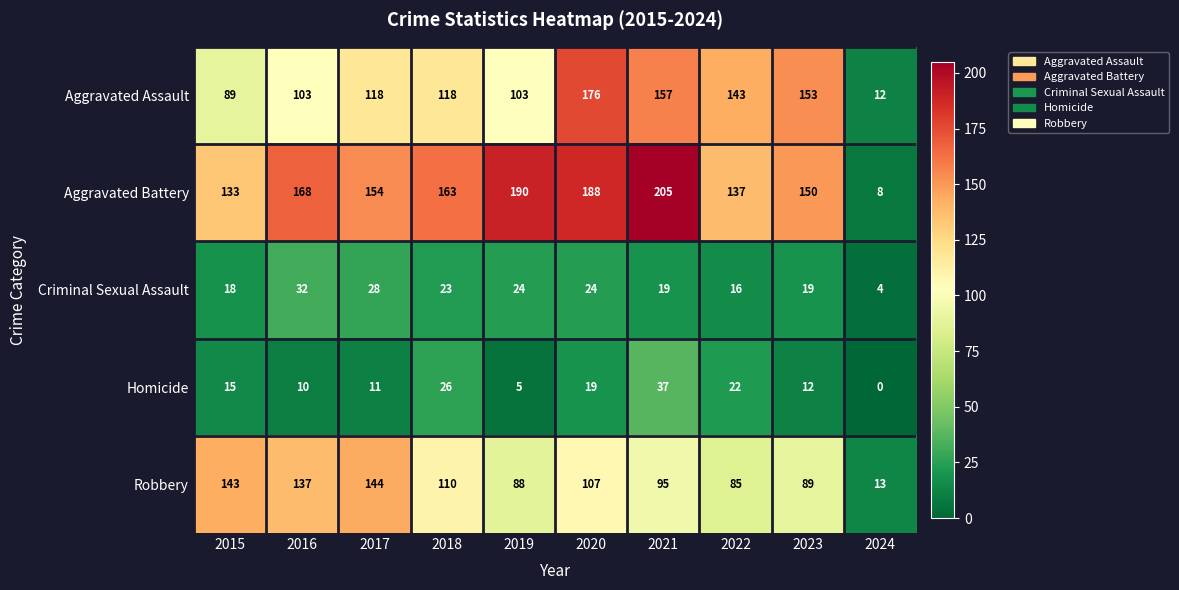

Is the value of Aggravated Battery at 2023 greater than the value of Criminal Sexual Assault at 2022?

Yes